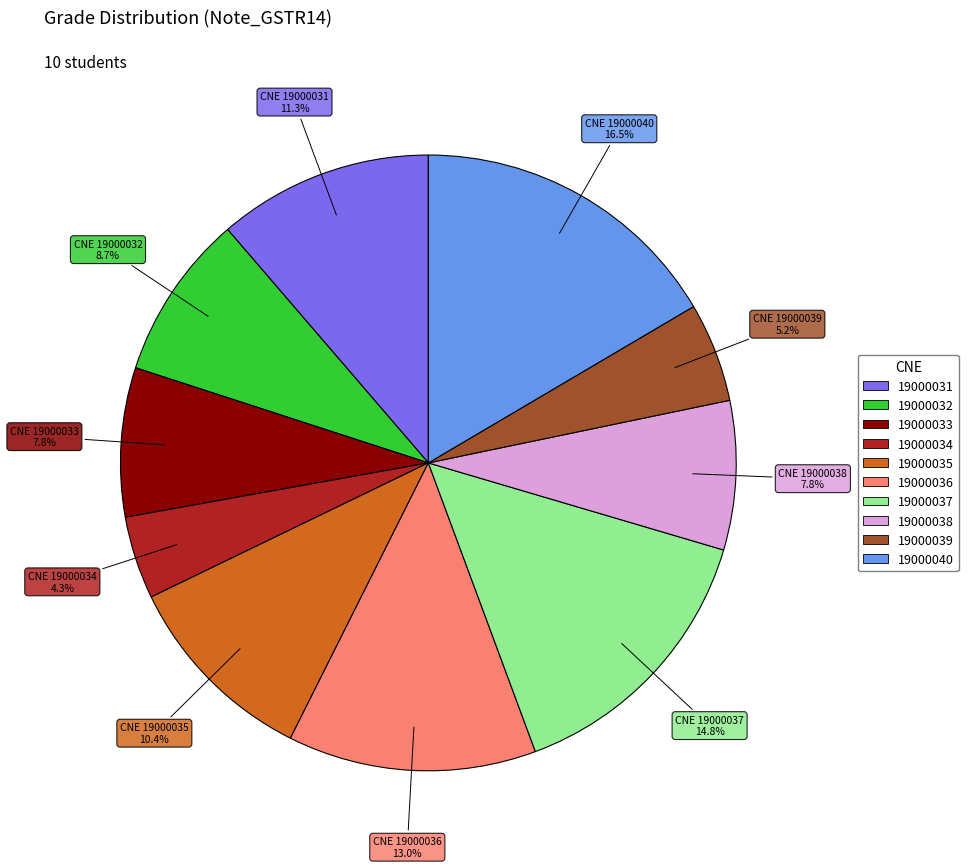

Between 19000037 and 19000031, which is larger?

19000037